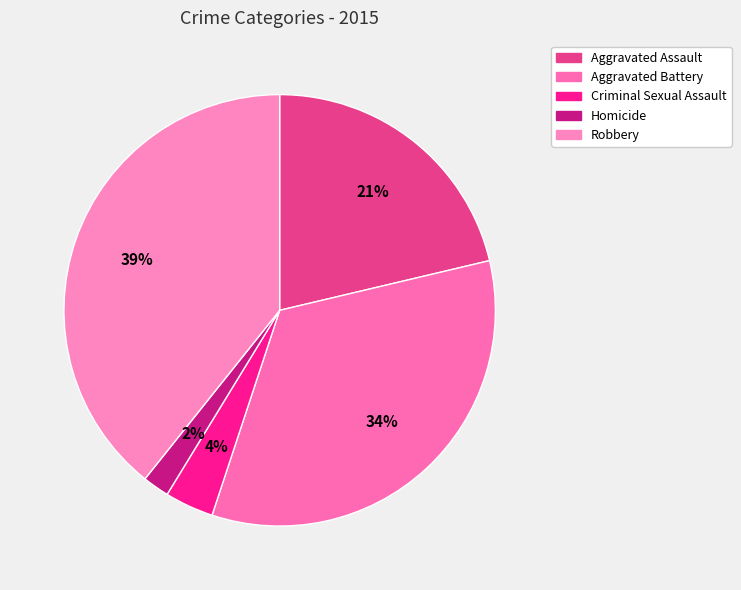

The Aggravated Battery slice represents 34% of the pie. True or false?

True